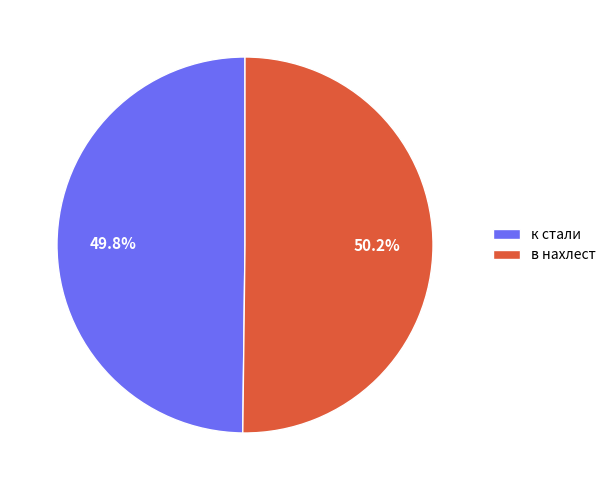

Approximately how many times larger is the value at к стали compared to в нахлест?

1.0